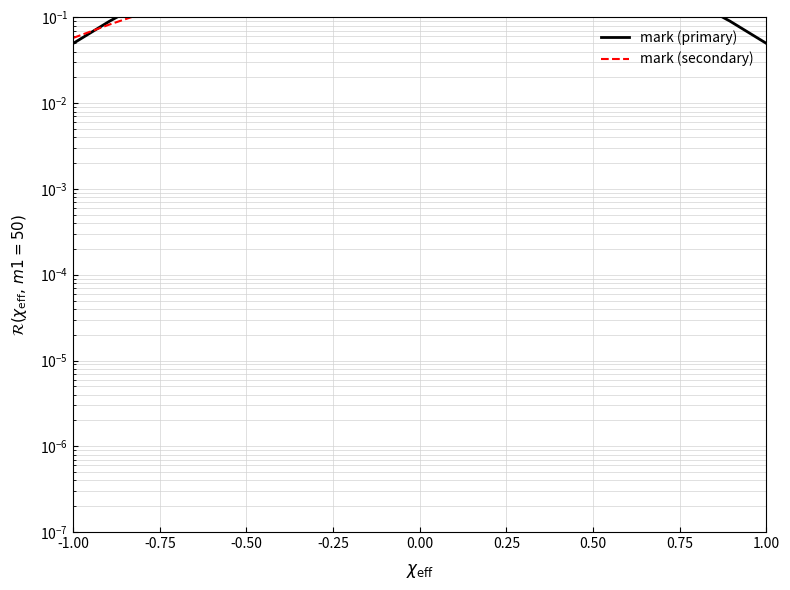

What is the value of the mark (primary) point at the 7th from the left?

0.7